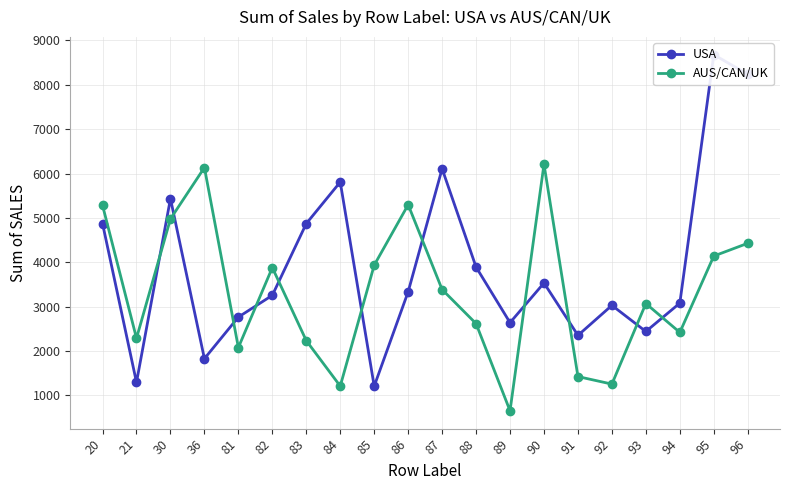

At which category does the chart reach its peak across all series?

95